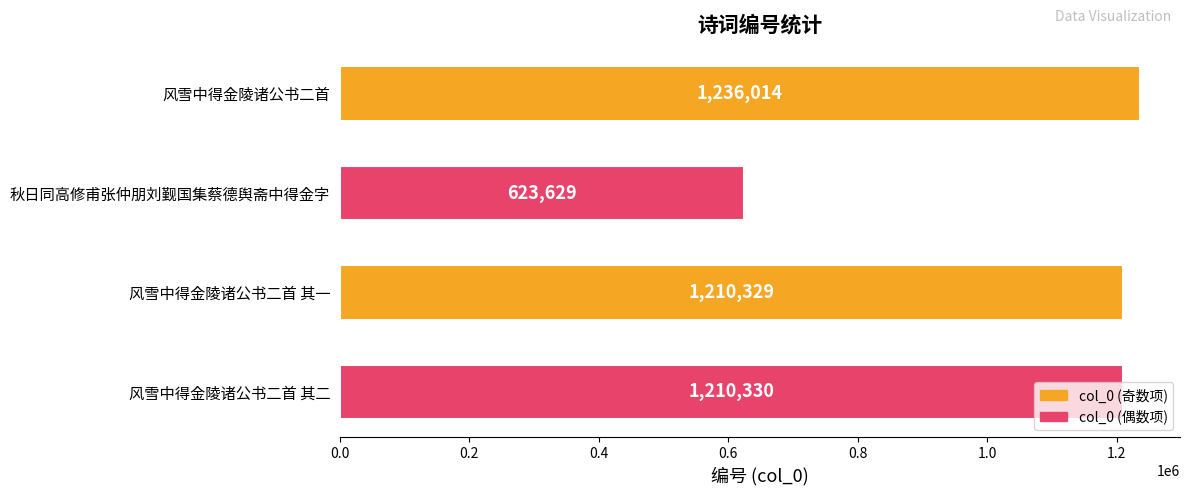

What is the label of the 3rd bar from the top?

风雪中得金陵诸公书二首 其一